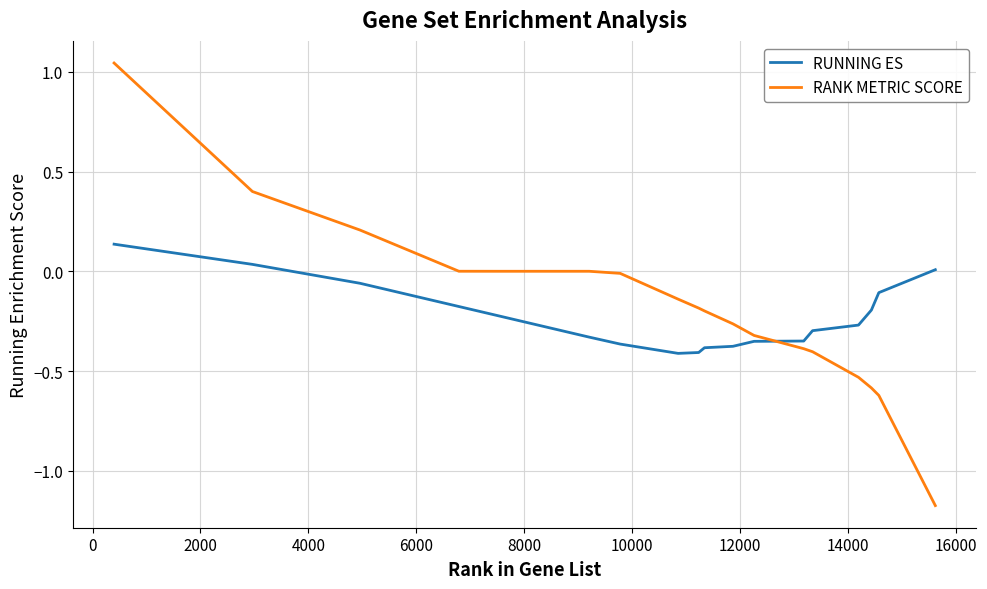

Which series has the largest range (max minus min)?

RANK METRIC SCORE